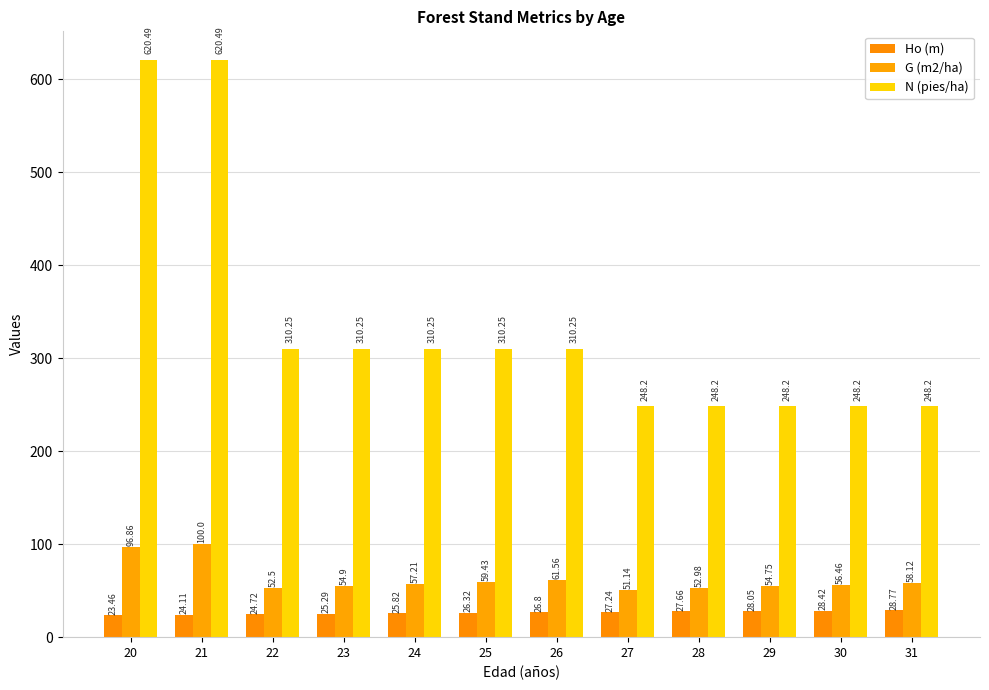

Is it true that N (pies/ha) equals 350.6 at 21?

False